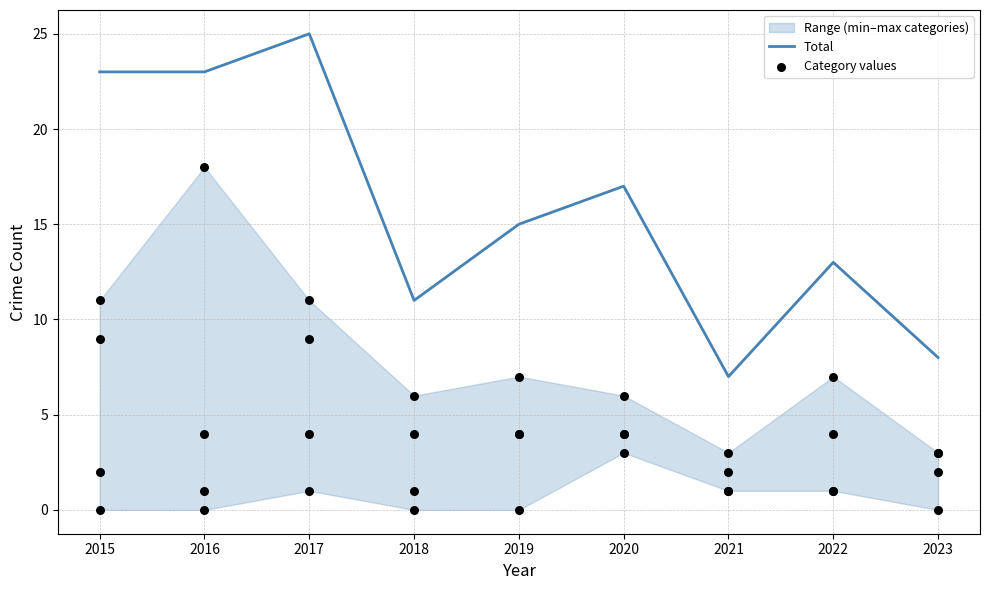

Which series reaches the maximum Y coordinate?

Total